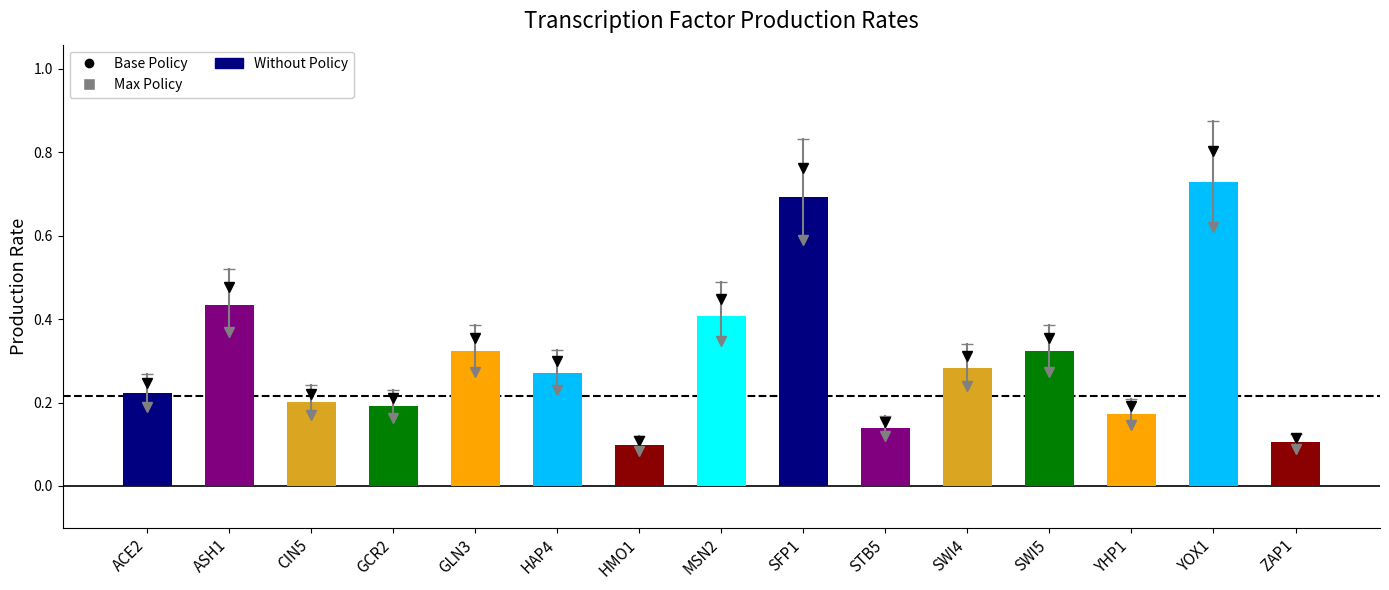

Count the values in the range 0 to 1.

15